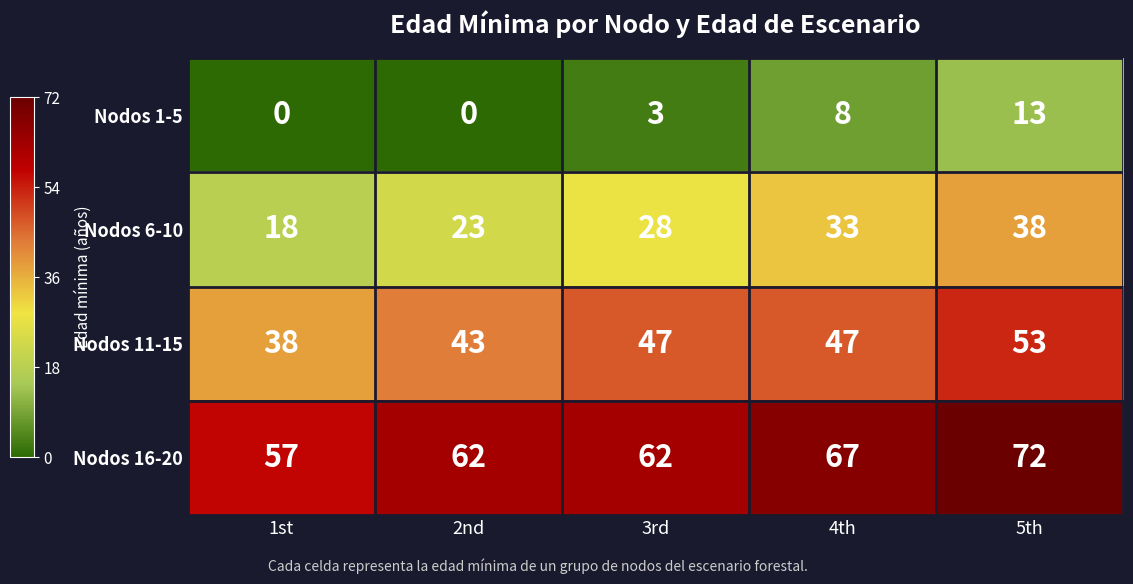

Which series has the largest range (max minus min)?

Nodos 6-10